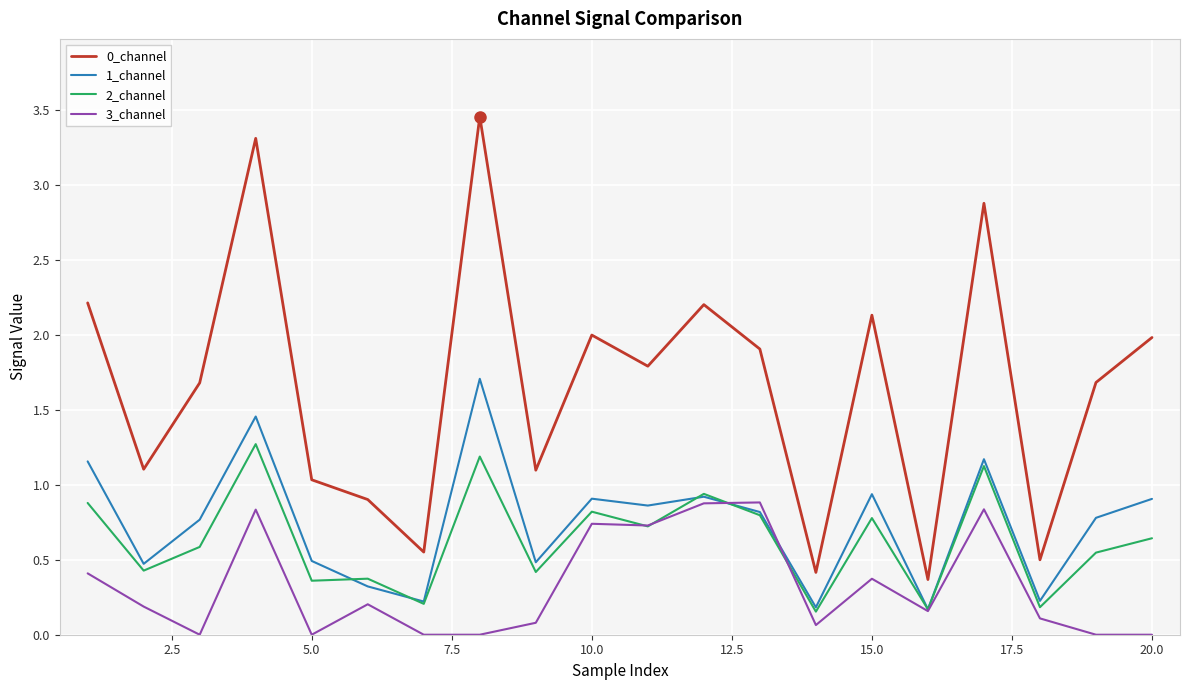

Which series has the largest range (max minus min)?

0_channel